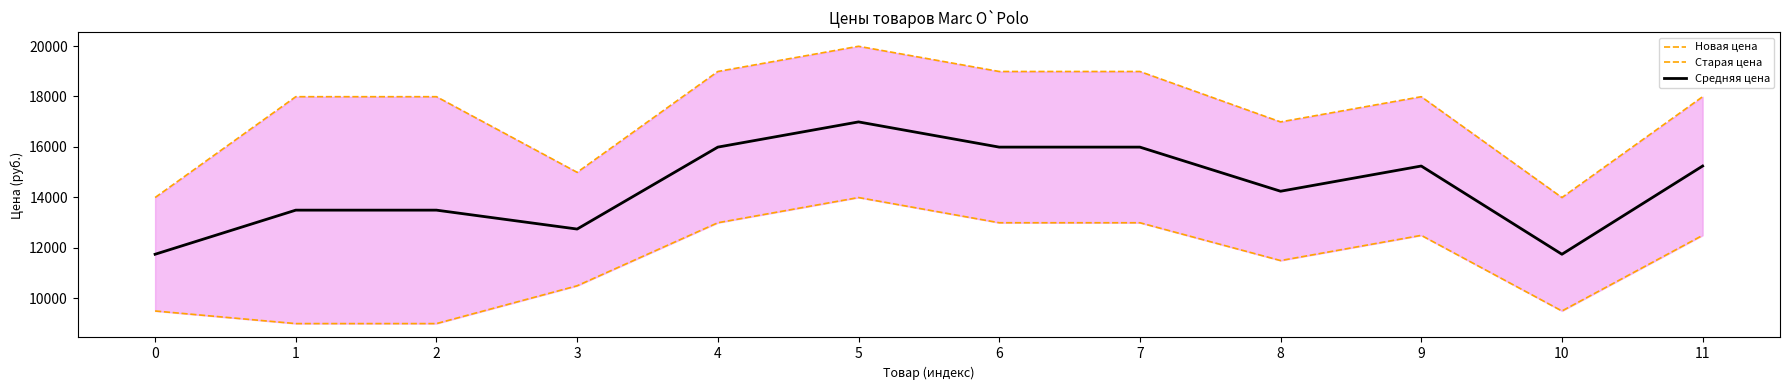

True or false: Новая цена and Средняя цена intersect in this chart.

False